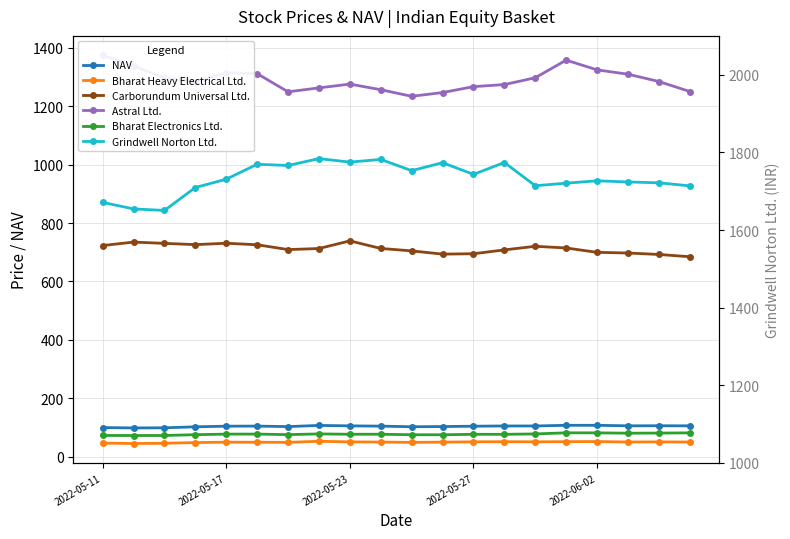

How many values in the Grindwell Norton Ltd. series exceed 1730?

10